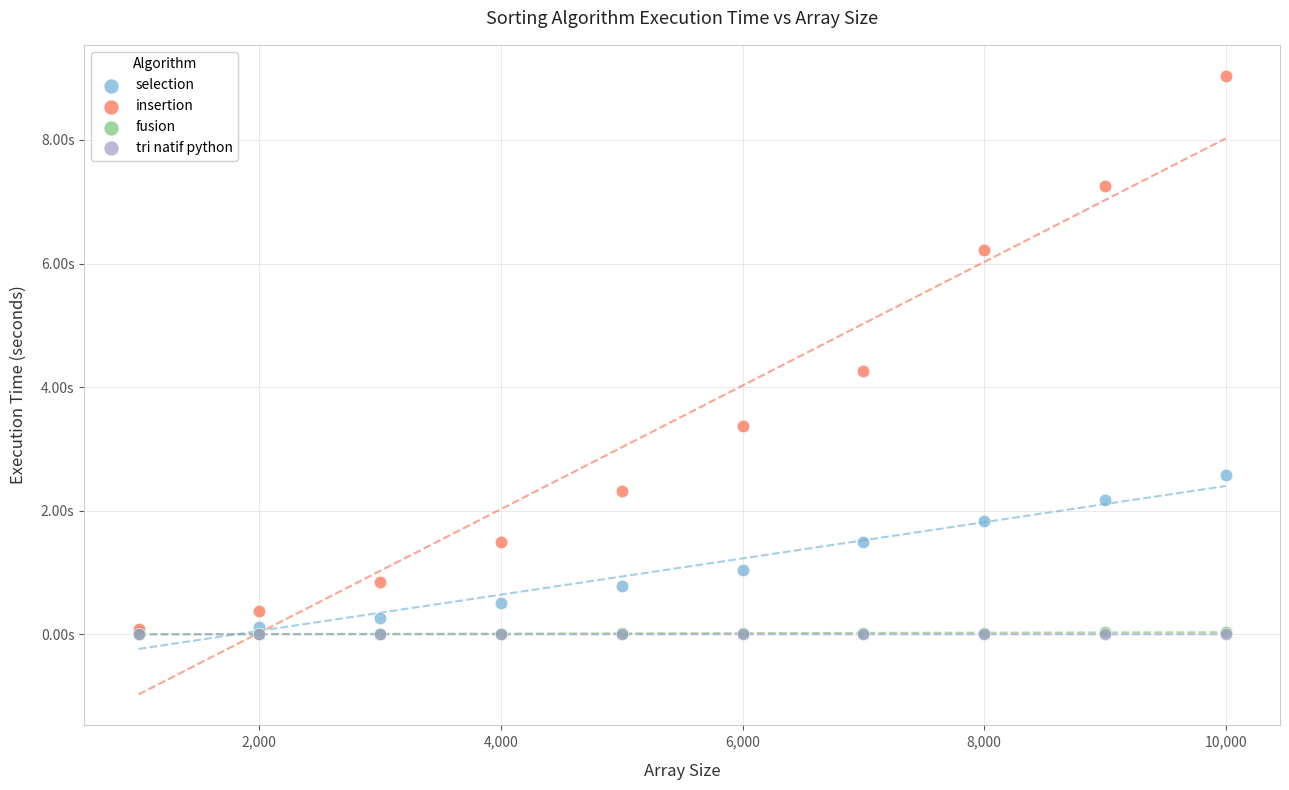

What are all the series names shown in the legend?

selection, insertion, fusion, tri natif python